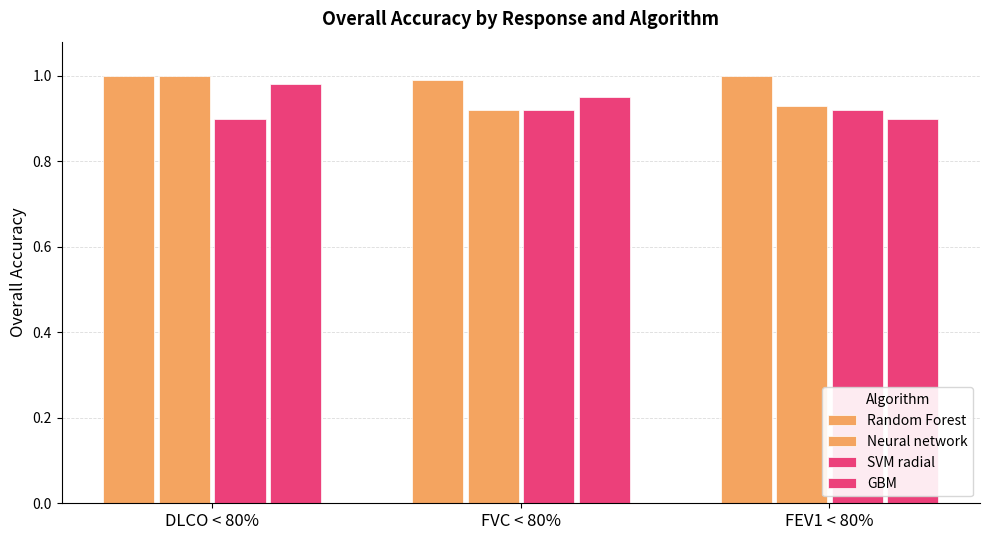

List the series in order of their peak value, lowest first.

SVM radial, GBM, Random Forest, Neural network